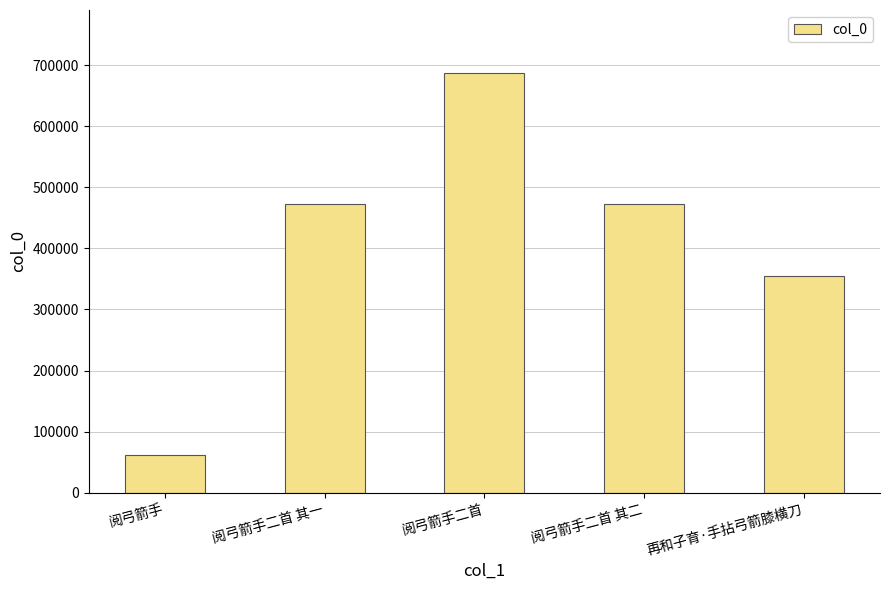

Between 阅弓箭手 and 再和子育·手拈弓箭膝横刀, which is larger?

再和子育·手拈弓箭膝横刀